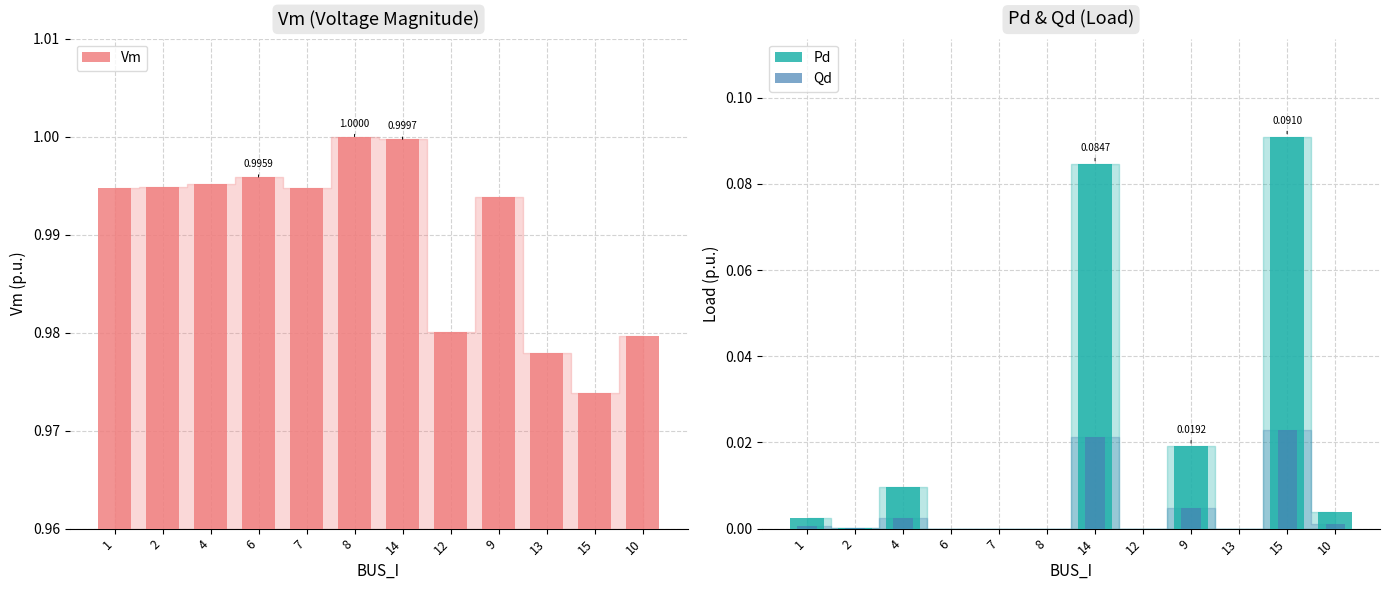

At which category is the sum across all series the highest?

14